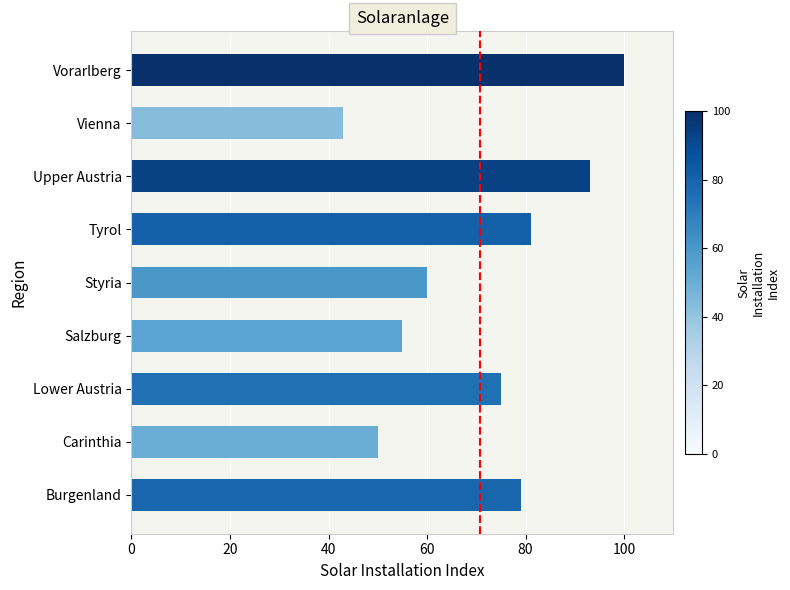

Does the chart contain stacked bars?

No